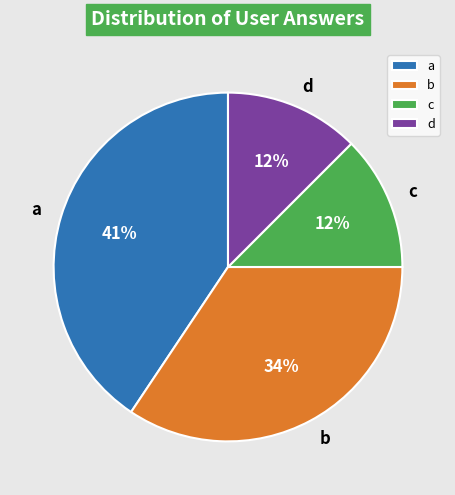

Count the number of slices in the pie.

4